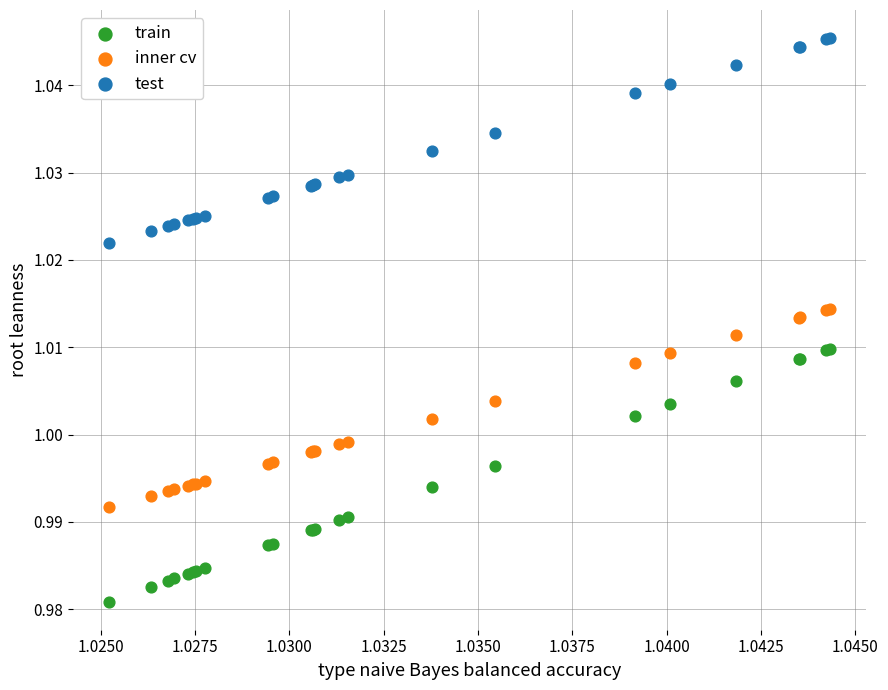

Which series reaches the minimum Y coordinate?

train